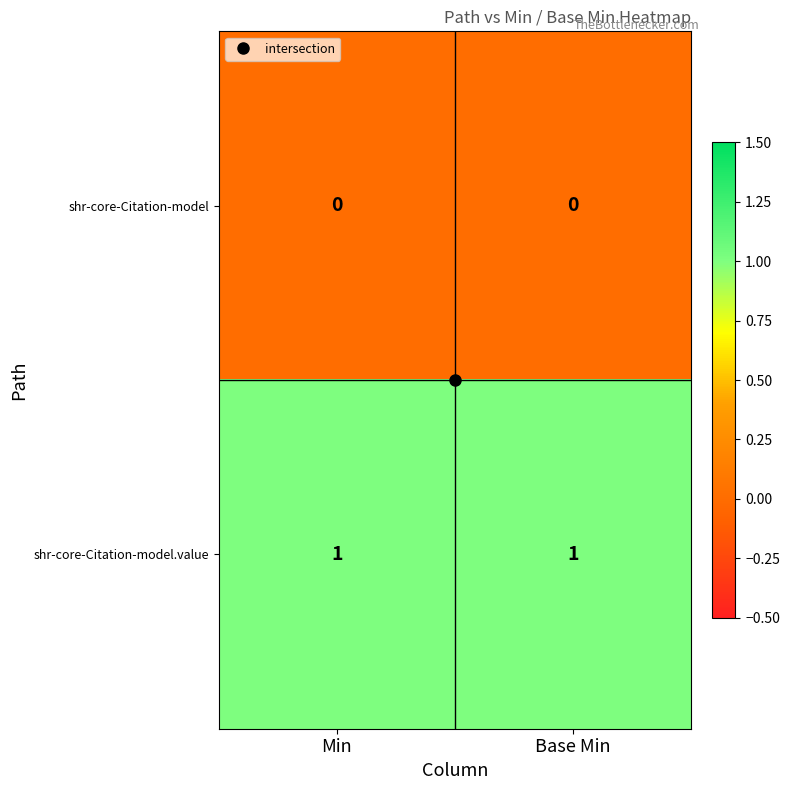

Rank the series by their maximum value, from lowest to highest.

shr-core-Citation-model, shr-core-Citation-model.value